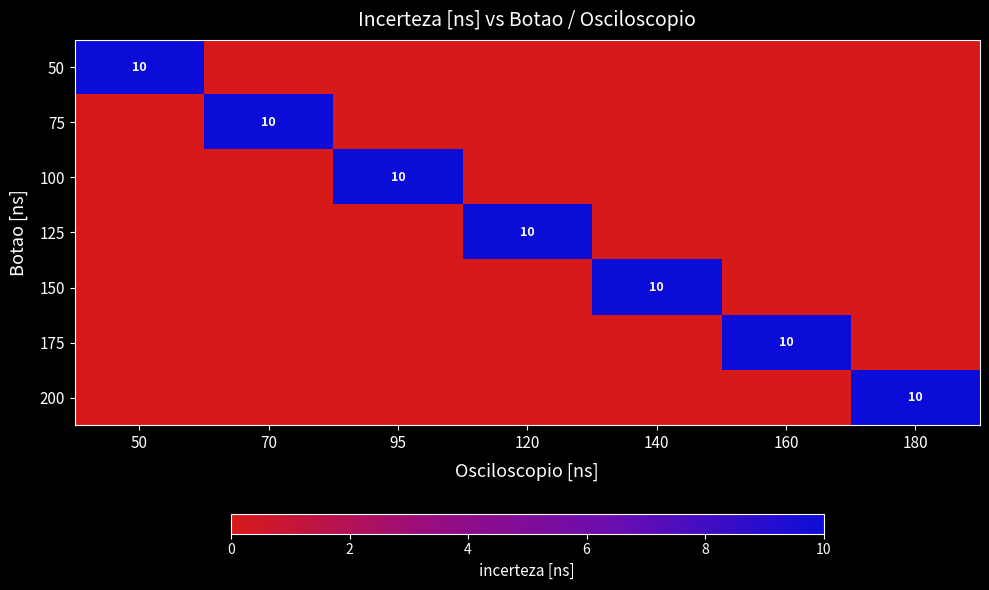

How many distinct data groups are displayed?

7